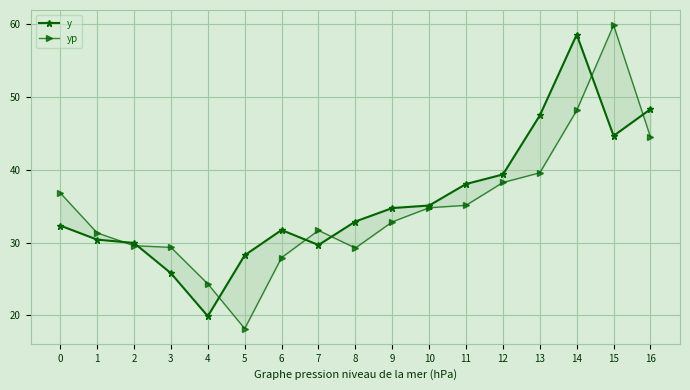

What is the total value across all series at 10?

69.9